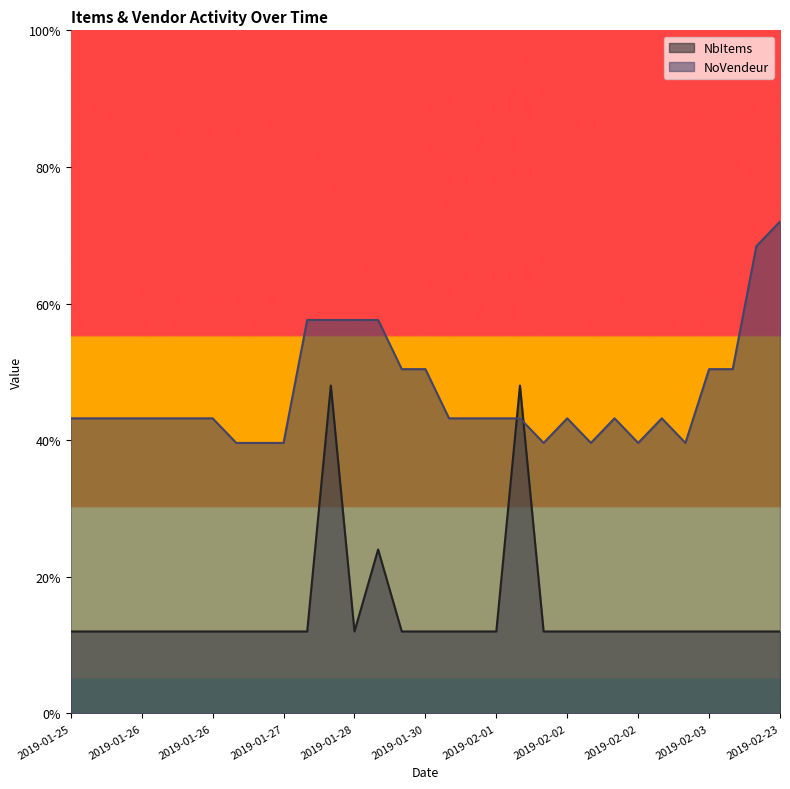

List the labels in order of NoVendeur value, smallest first.

2019-01-27, 2019-01-27, 2019-01-27, 2019-02-02, 2019-02-02, 2019-02-02, 2019-02-02, 2019-01-25, 2019-01-25, 2019-01-26, 2019-01-26, 2019-01-26, 2019-01-26, 2019-01-26, 2019-02-01, 2019-02-01, 2019-02-01, 2019-02-01, 2019-02-02, 2019-02-02, 2019-02-02, 2019-01-30, 2019-01-30, 2019-02-03, 2019-02-03, 2019-01-27, 2019-01-28, 2019-01-28, 2019-01-28, 2019-02-22, 2019-02-23